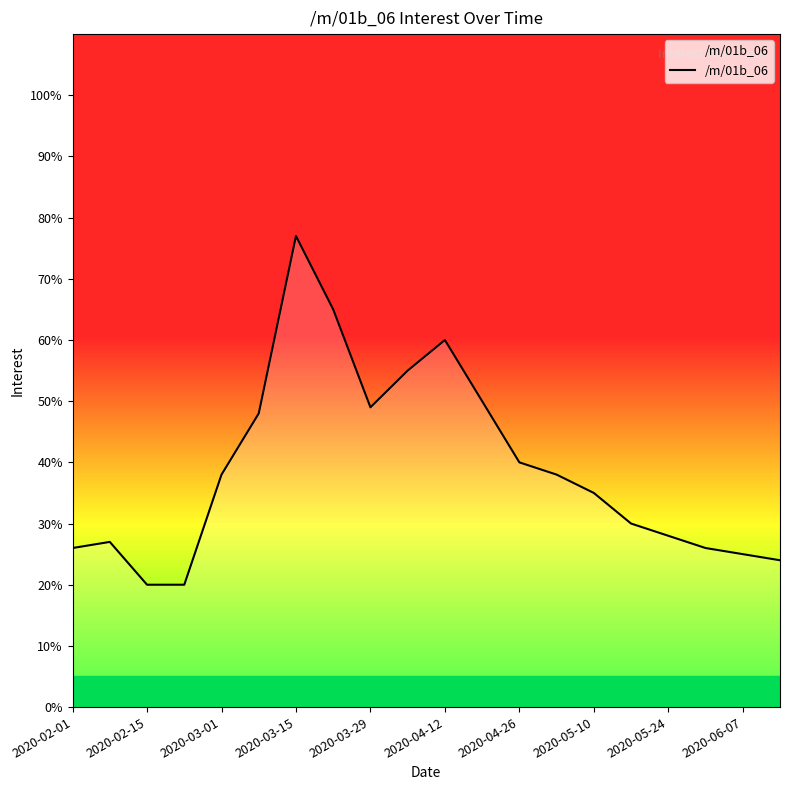

What is the difference between the maximum and minimum values?

57